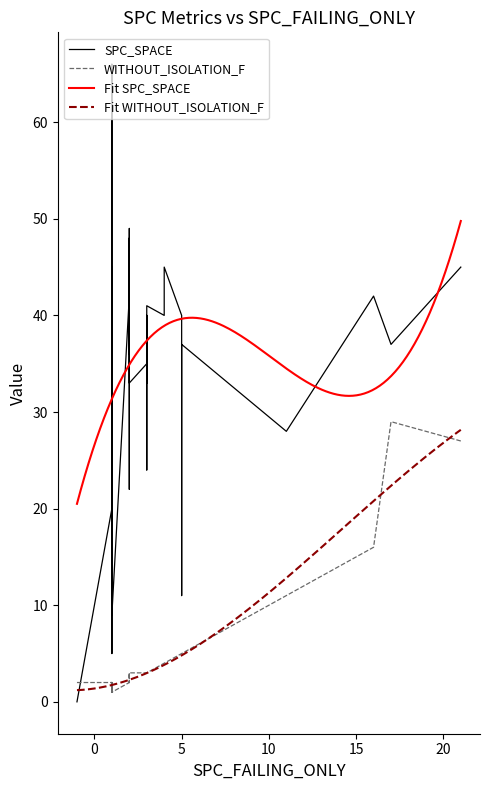

What is the value of the WITHOUT_ISOLATION_F point at the 3rd from the left?

2